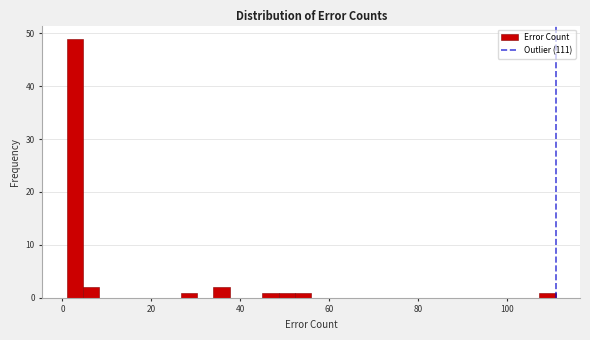

Around what value on the x-axis is the tallest bar? Give the approximate position of its centre, as read against the axis.

2